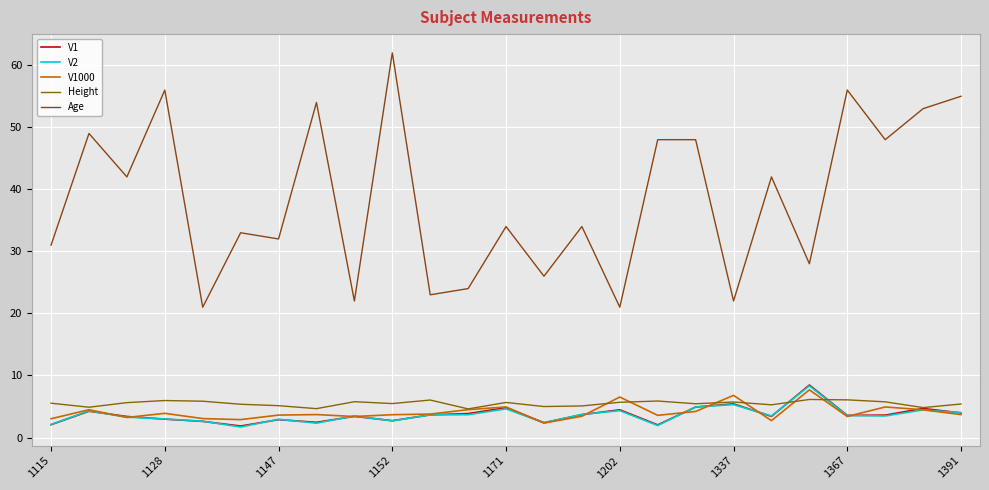

At which category is the sum across all series the highest?

1152